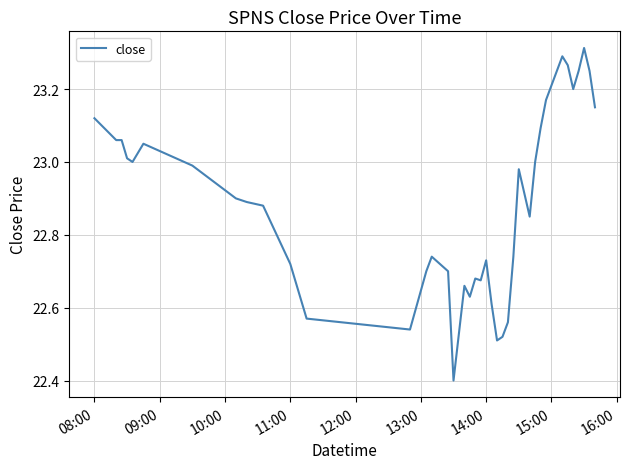

What is the smallest value displayed?

22.4